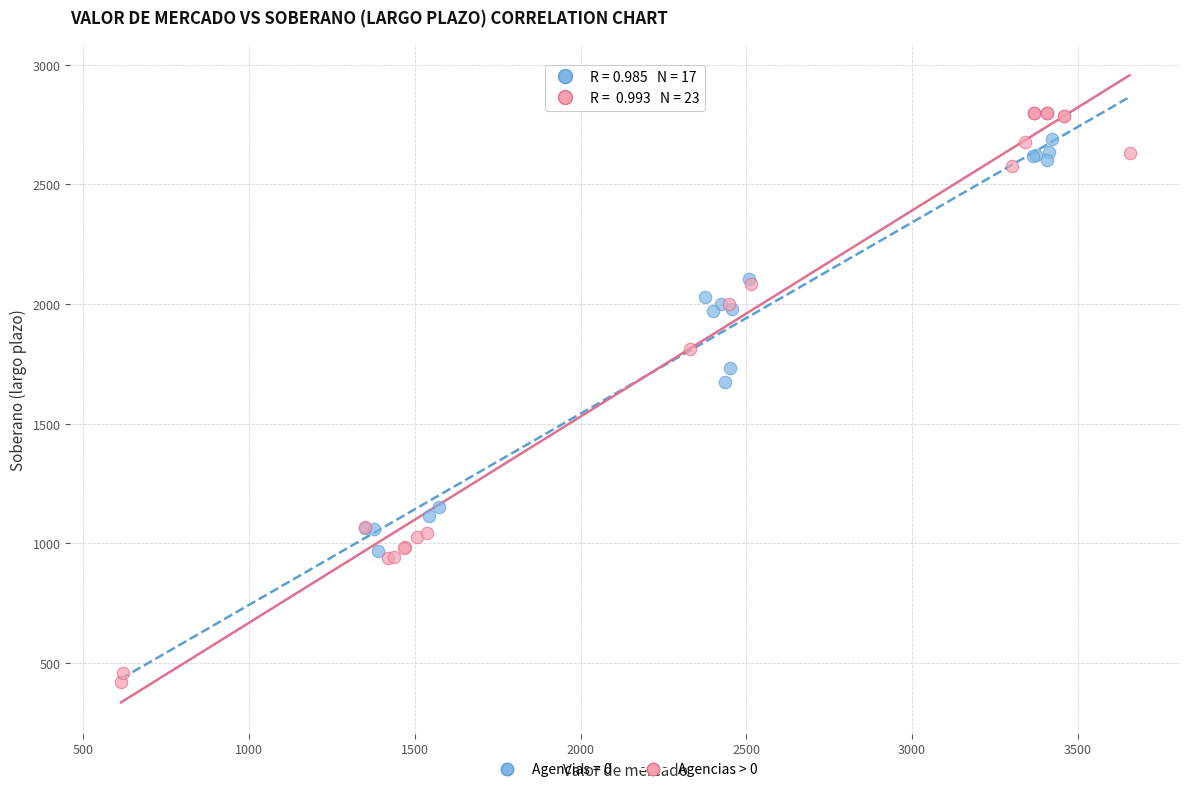

Which series reaches the minimum Y coordinate?

Agencias > 0